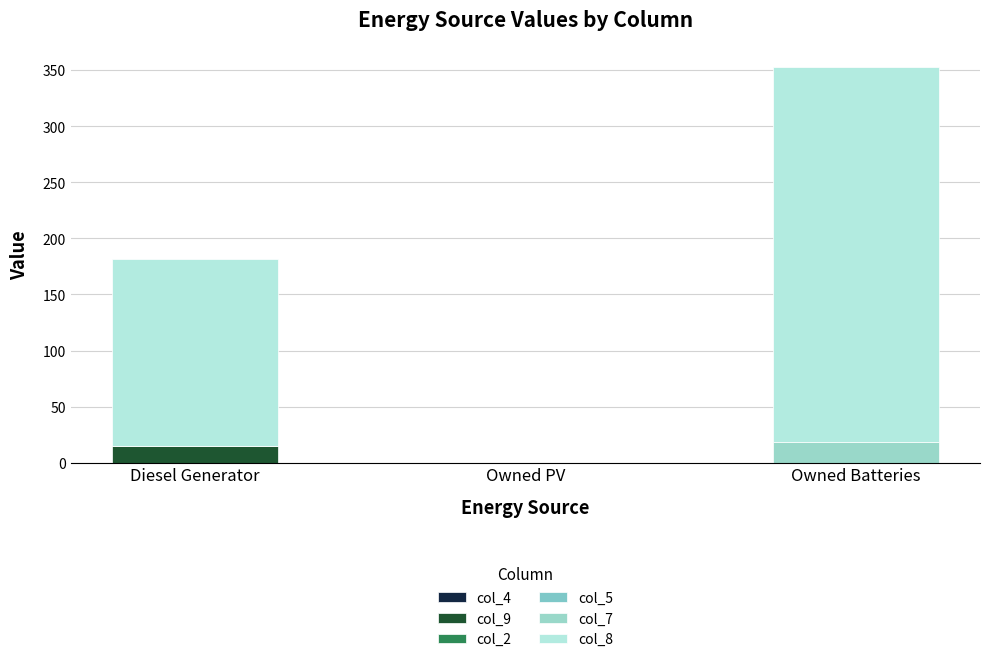

Which series has the largest range (max minus min)?

col_8